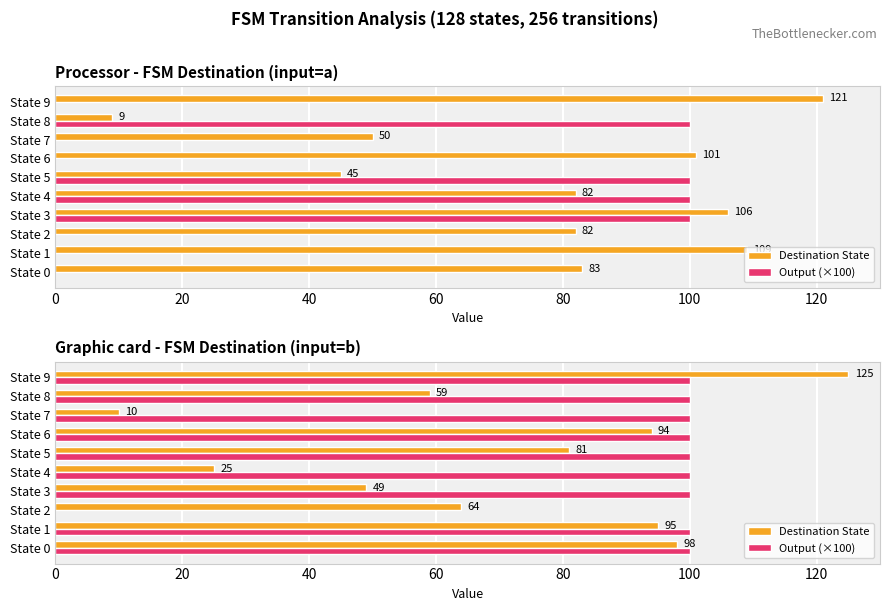

How many values in the Output (×100) series are below 100?

1